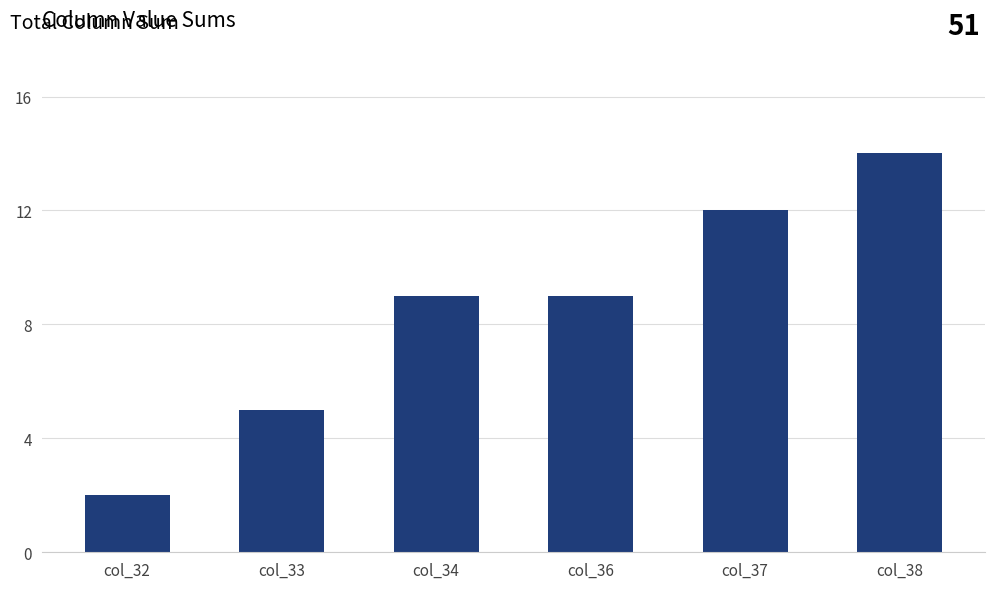

What is the ratio of the value at col_32 to the value at col_34?

0.2